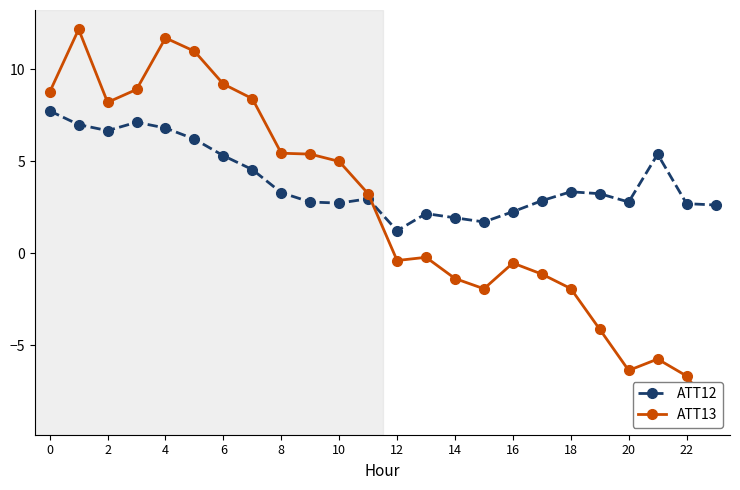

True or false: ATT12 has a value of 4.8 at 20.

False